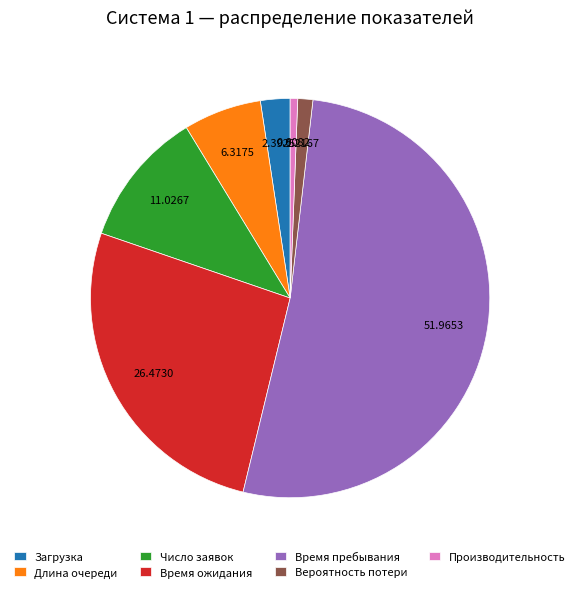

The Загрузка slice represents 2% of the pie. True or false?

True